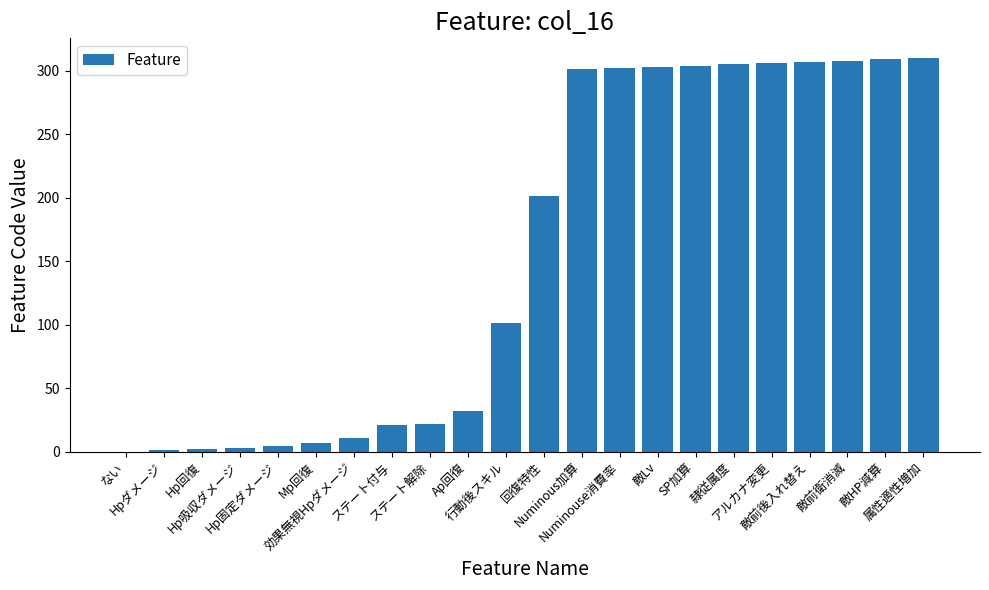

What is the sum of all values?

3460